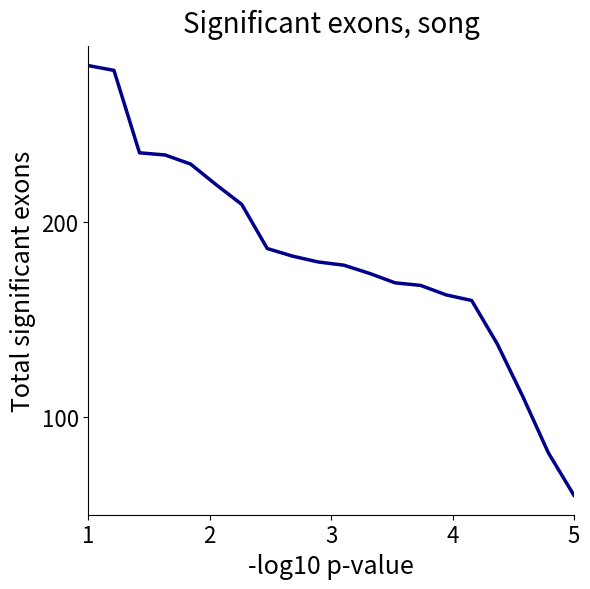

What is the maximum value shown in the chart?

280.0